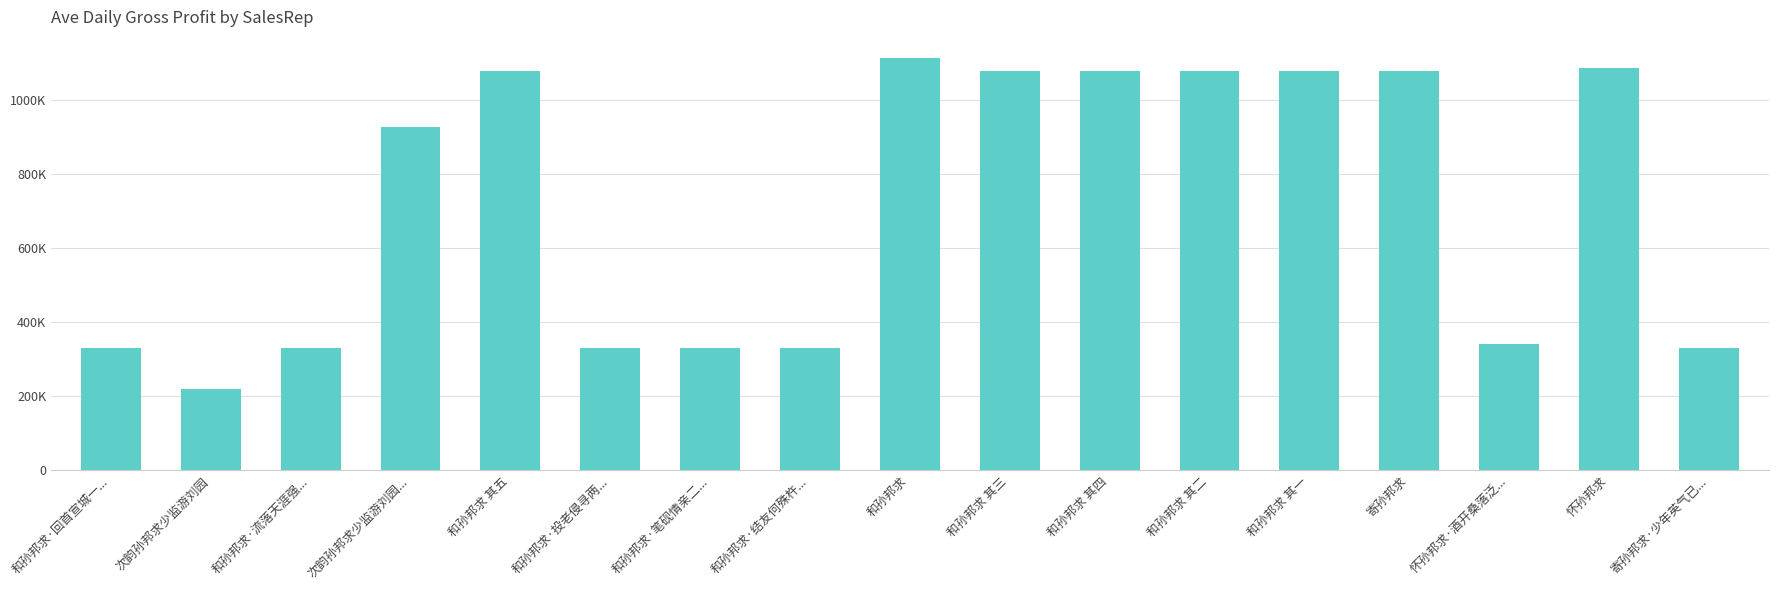

Is it true that the value at 和孙邦求 其三 is 1076785?

True